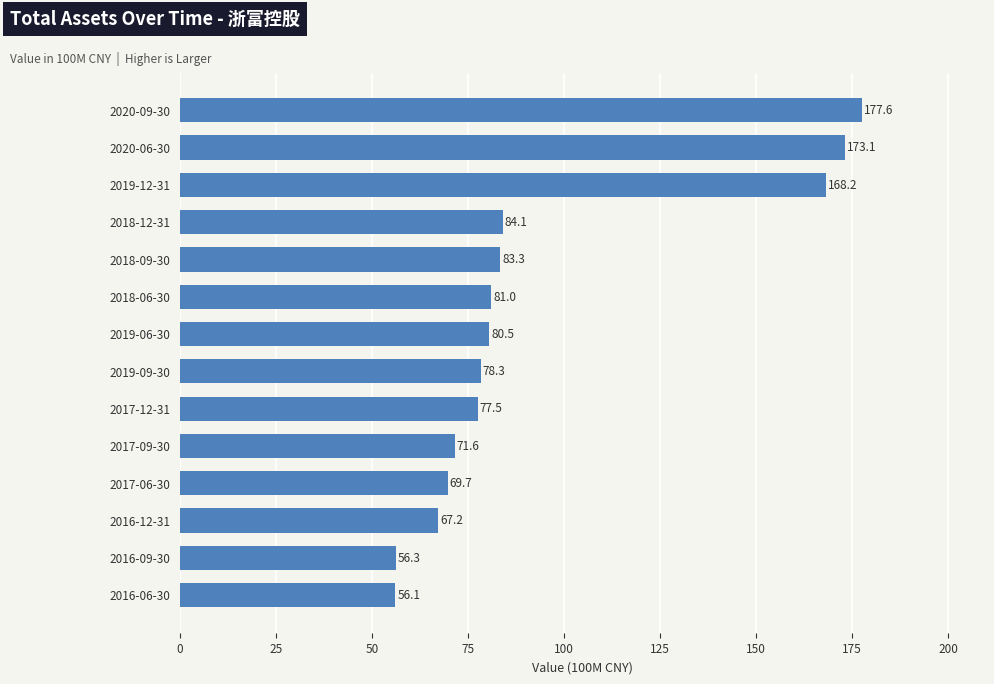

Does the chart contain stacked bars?

No